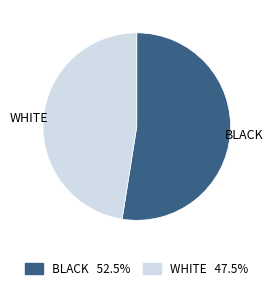

Is there a majority slice in this chart?

Yes